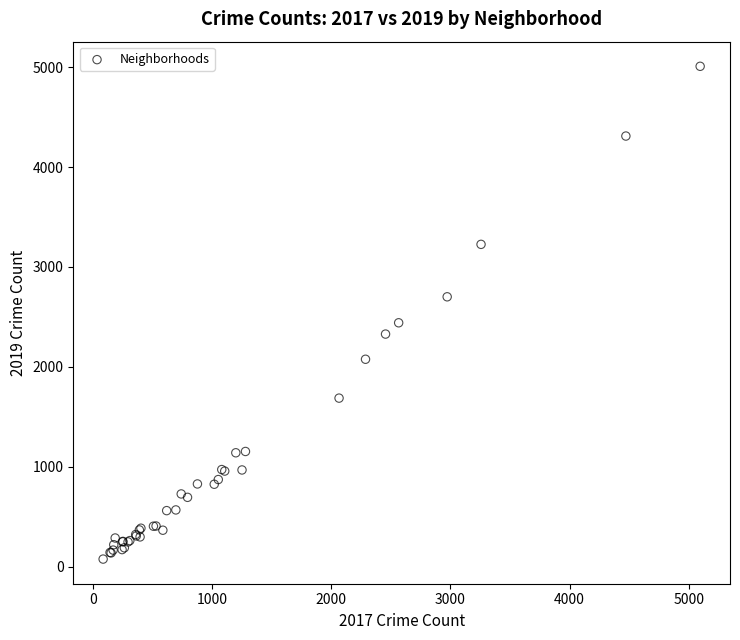

What Y value in the scatter plot is closest to 2542?

2441